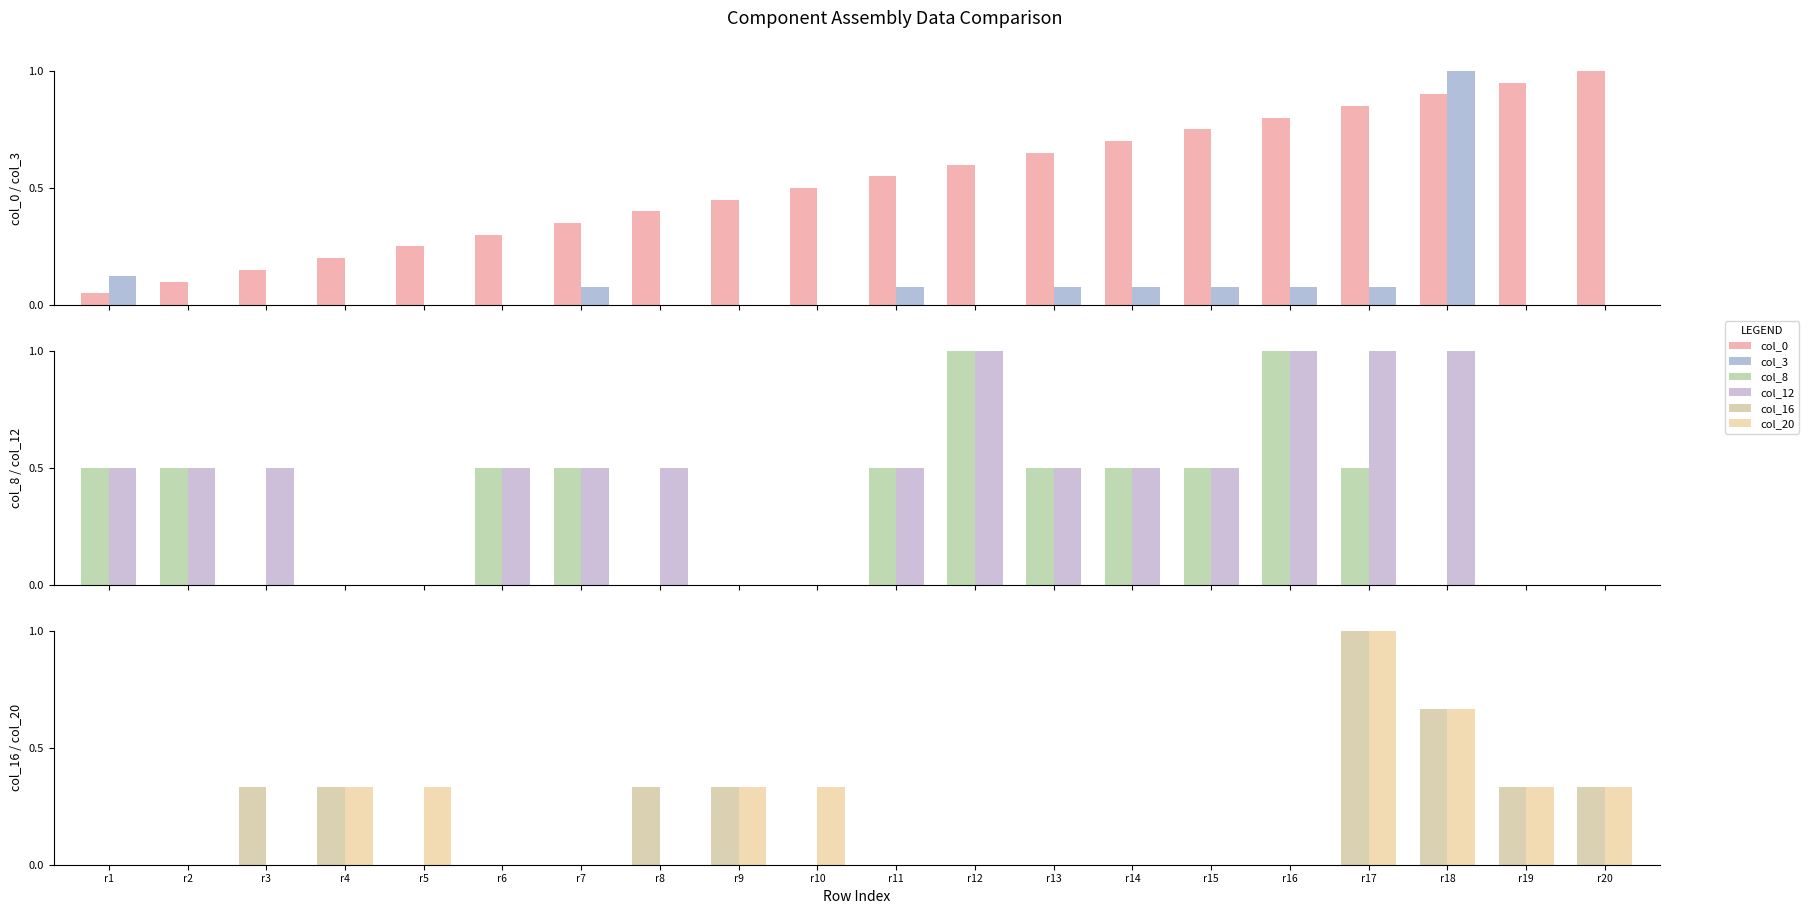

Reading left to right, extract all data points from this chart.

col_0: r1=0.1	r2=0.1	r3=0.1	r4=0.2	r5=0.2	r6=0.3	r7=0.3	r8=0.4	r9=0.5	r10=0.5	r11=0.6	r12=0.6	r13=0.7	r14=0.7	r15=0.8	r16=0.8	r17=0.8	r18=0.9	r19=0.9	r20=1.0
col_3: r1=0.1	r2=0.0	r3=0.0	r4=0.0	r5=0.0	r6=0.0	r7=0.1	r8=0.0	r9=0.0	r10=0.0	r11=0.1	r12=0.0	r13=0.1	r14=0.1	r15=0.1	r16=0.1	r17=0.1	r18=1.0	r19=0.0	r20=0.0
col_8: r1=0.5	r2=0.5	r3=0.0	r4=0.0	r5=0.0	r6=0.5	r7=0.5	r8=0.0	r9=0.0	r10=0.0	r11=0.5	r12=1.0	r13=0.5	r14=0.5	r15=0.5	r16=1.0	r17=0.5	r18=0.0	r19=0.0	r20=0.0
col_12: r1=0.5	r2=0.5	r3=0.5	r4=0.0	r5=0.0	r6=0.5	r7=0.5	r8=0.5	r9=0.0	r10=0.0	r11=0.5	r12=1.0	r13=0.5	r14=0.5	r15=0.5	r16=1.0	r17=1.0	r18=1.0	r19=0.0	r20=0.0
col_16: r1=0.0	r2=0.0	r3=0.3	r4=0.3	r5=0.0	r6=0.0	r7=0.0	r8=0.3	r9=0.3	r10=0.0	r11=0.0	r12=0.0	r13=0.0	r14=0.0	r15=0.0	r16=0.0	r17=1.0	r18=0.7	r19=0.3	r20=0.3
col_20: r1=0.0	r2=0.0	r3=0.0	r4=0.3	r5=0.3	r6=0.0	r7=0.0	r8=0.0	r9=0.3	r10=0.3	r11=0.0	r12=0.0	r13=0.0	r14=0.0	r15=0.0	r16=0.0	r17=1.0	r18=0.7	r19=0.3	r20=0.3